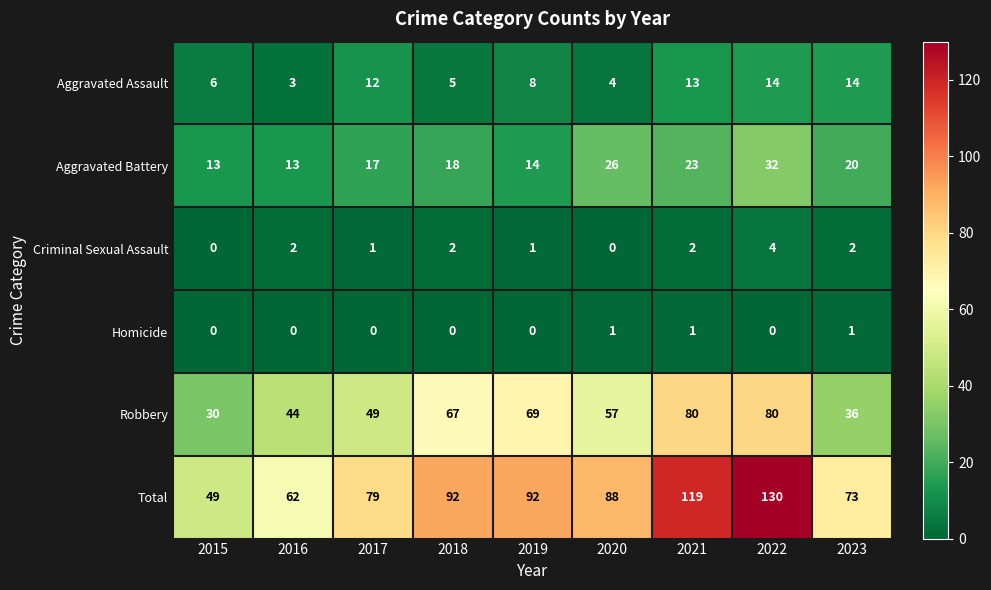

Rank the series by their maximum value, from lowest to highest.

Homicide, Criminal Sexual Assault, Aggravated Assault, Aggravated Battery, Robbery, Total